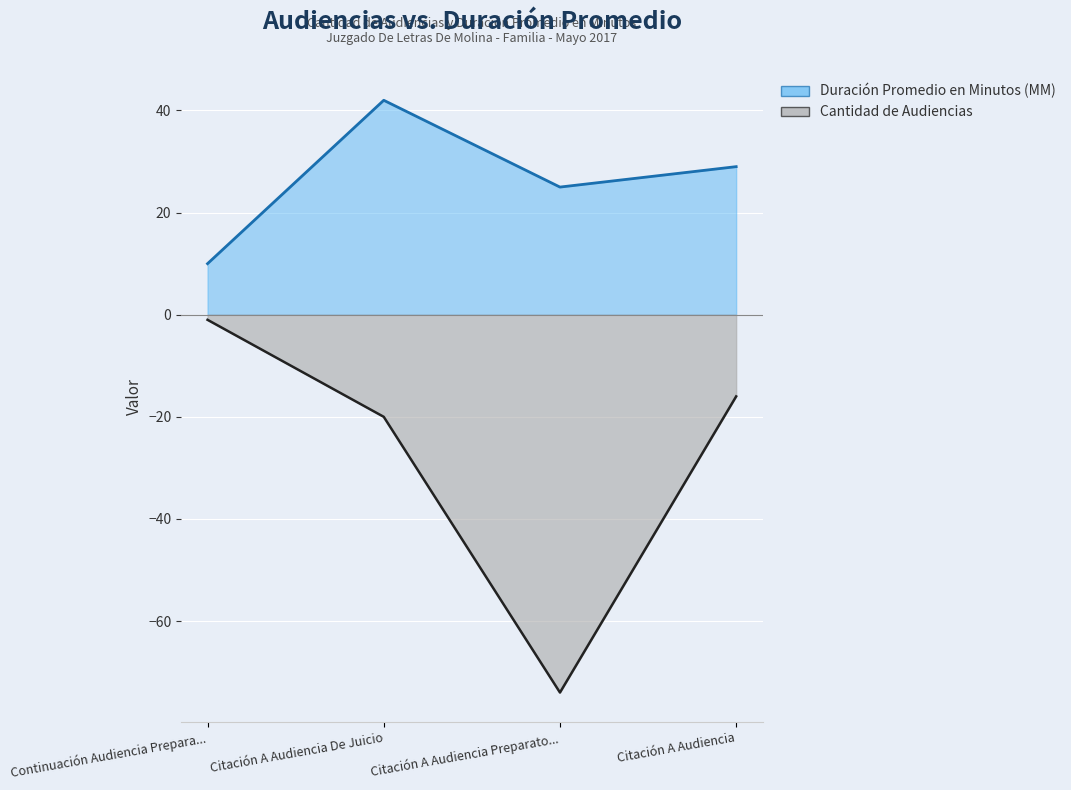

What is the difference between the Cantidad de Audiencias values at Citación A Audiencia and Citación A Audiencia De Juicio?

4